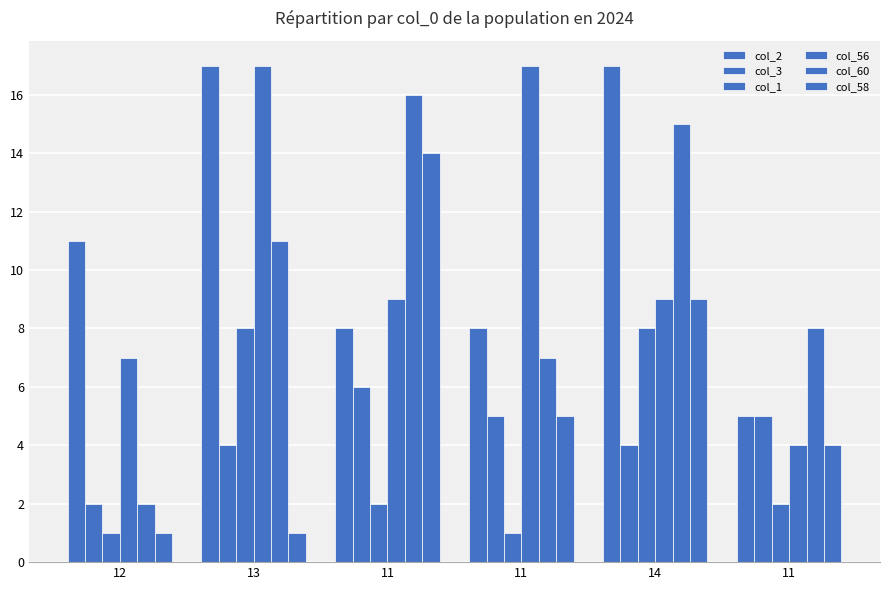

Count the number of categories in the chart.

6